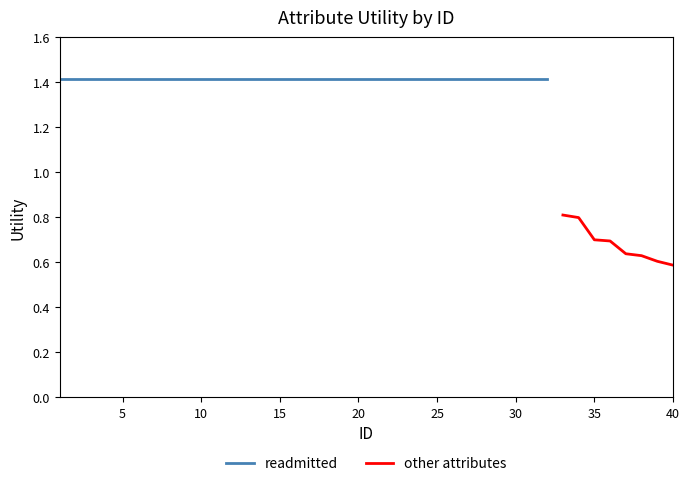

How many data points in other attributes are above 0?

8